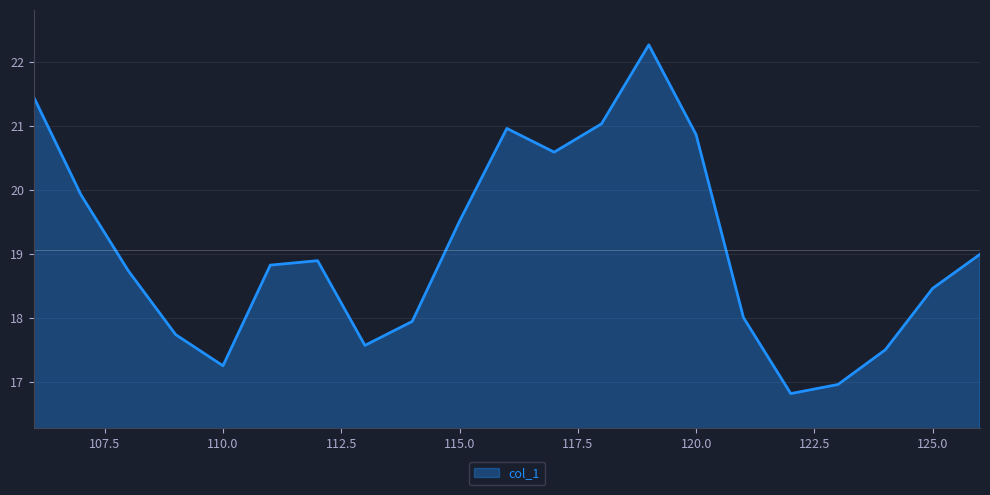

True or false: there are more than 1 points higher than both neighbors.

True